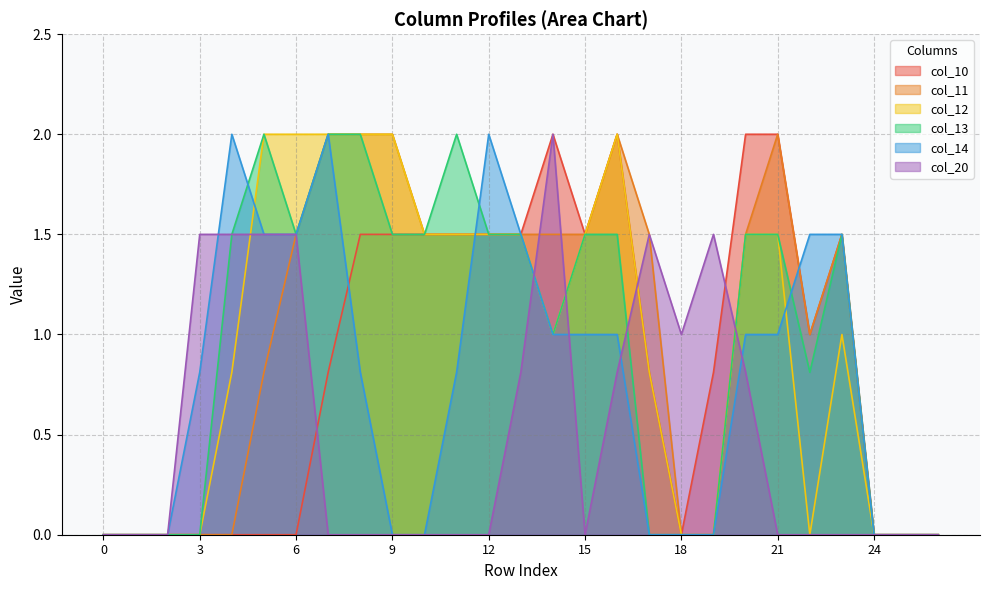

At which category does the chart reach its peak across all series?

14